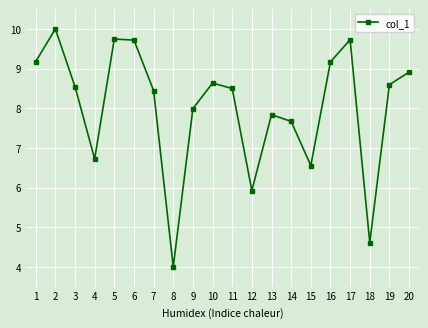

Reading left to right, list all the values displayed in this chart.

1=9.2	2=10.0	3=8.5	4=6.7	5=9.7	6=9.7	7=8.4	8=4.0	9=8.0	10=8.6	11=8.5	12=5.9	13=7.8	14=7.7	15=6.6	16=9.2	17=9.7	18=4.6	19=8.6	20=8.9